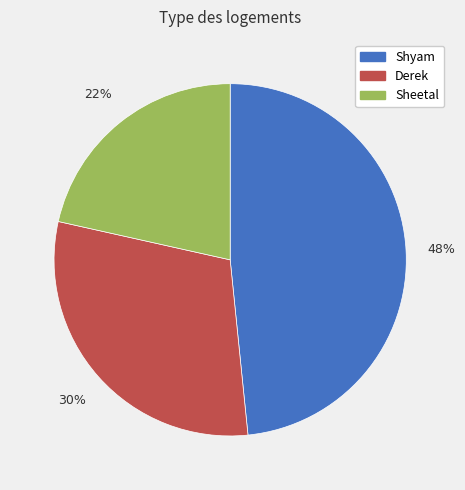

Combined, do Shyam and Sheetal account for over 50%?

Yes